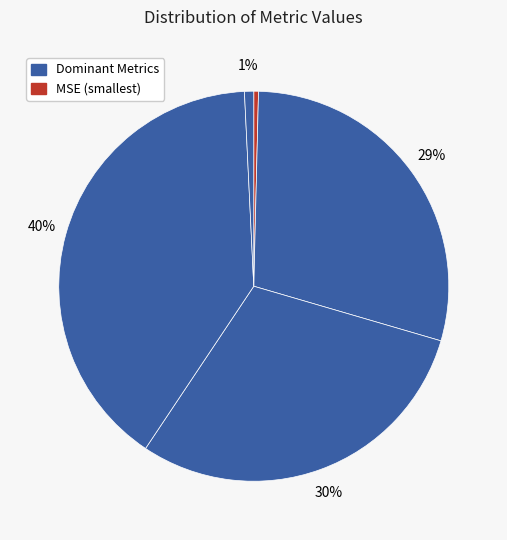

How many segments does this pie chart have?

5